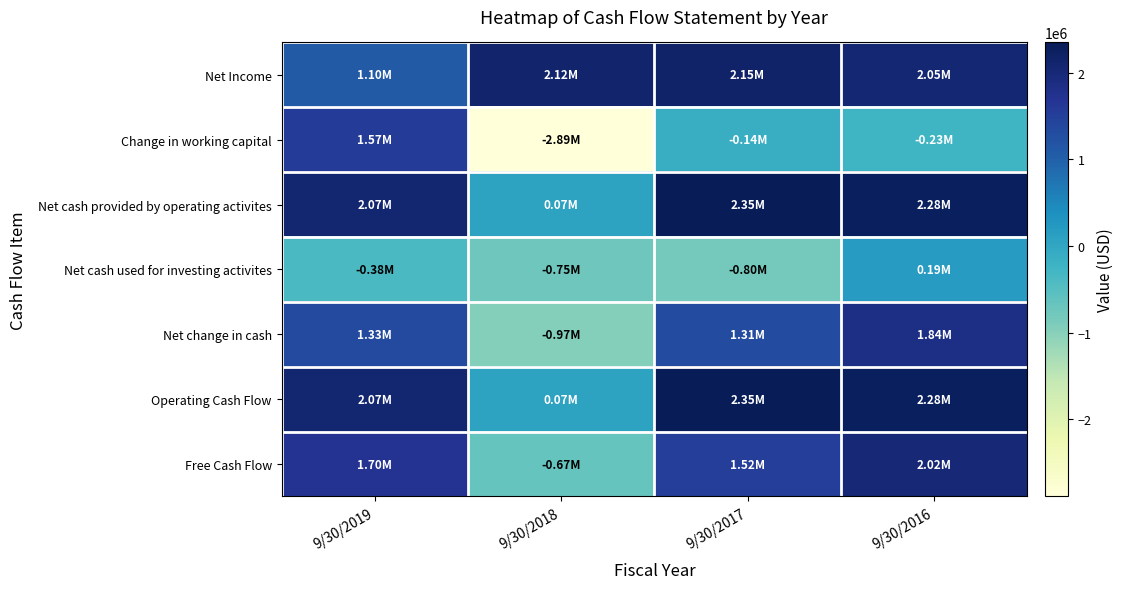

Which has a higher value, 9/30/2019 or 9/30/2018?

9/30/2018